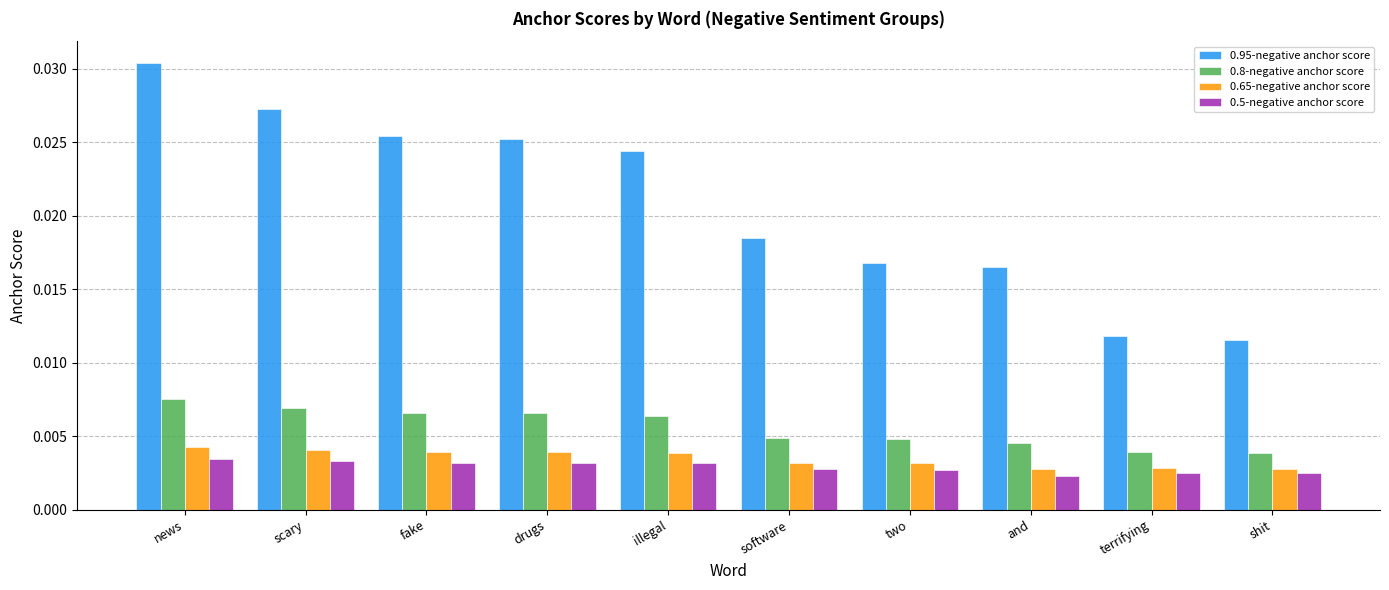

How many categories are shown in the chart?

10